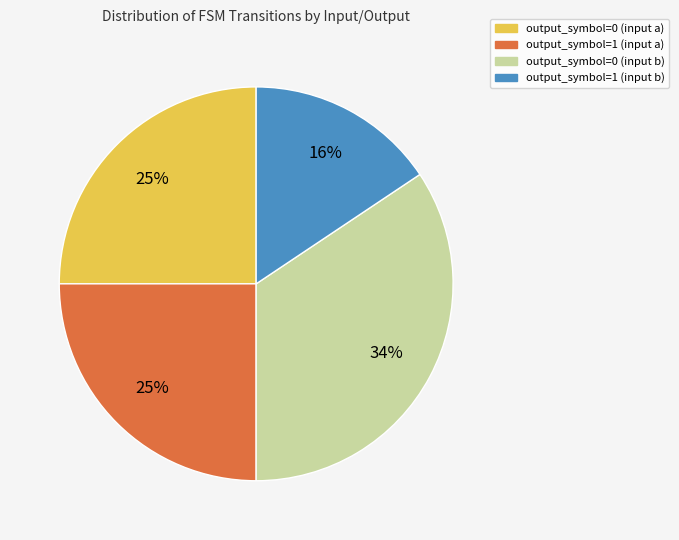

To the nearest percent, what is the difference between the output_symbol=1 (input a) and output_symbol=1 (input b) slice percentages?

9%